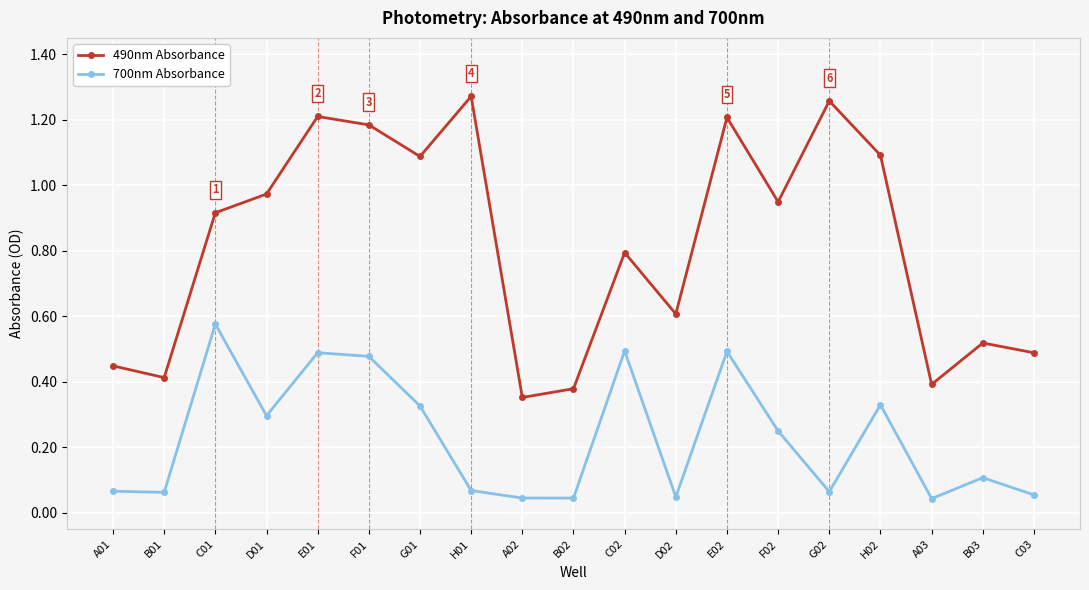

True or false: 700nm Absorbance and 490nm Absorbance intersect in this chart.

False